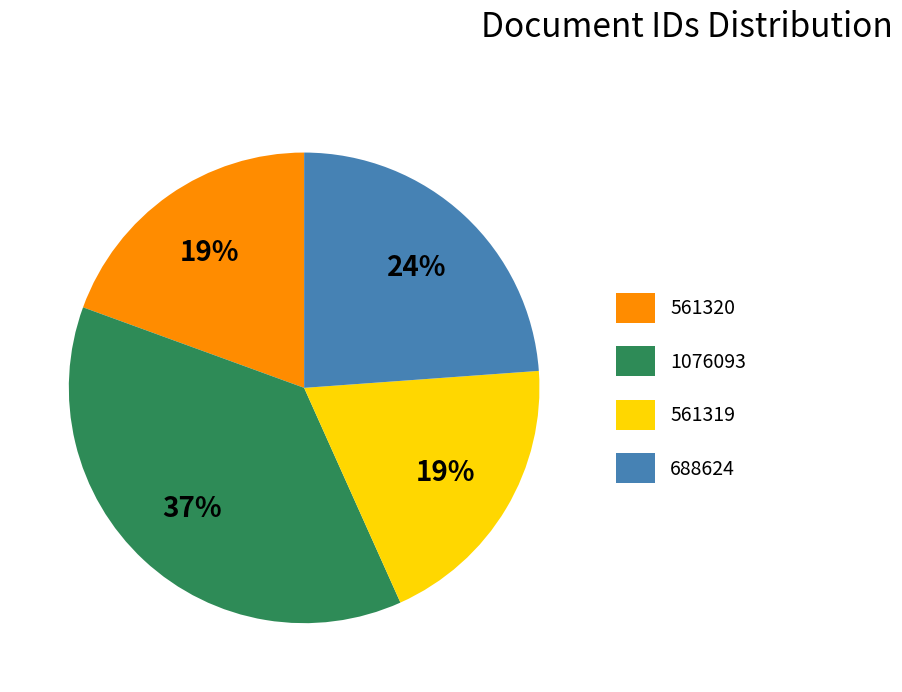

True or false: 1076093 accounts for 48% of the total.

False